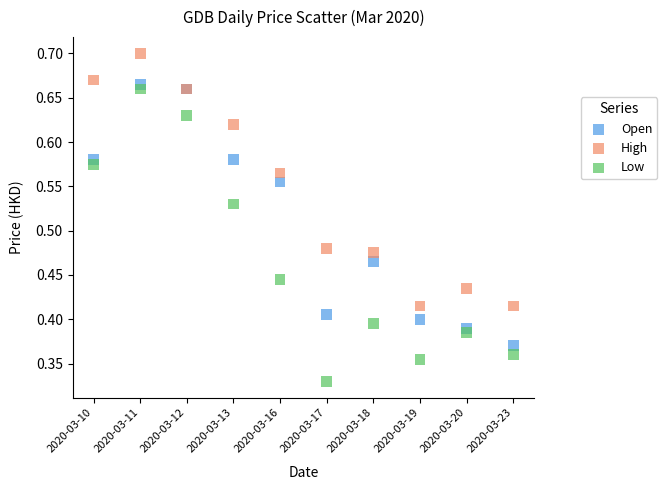

Which series has the widest spread of Y values?

Low